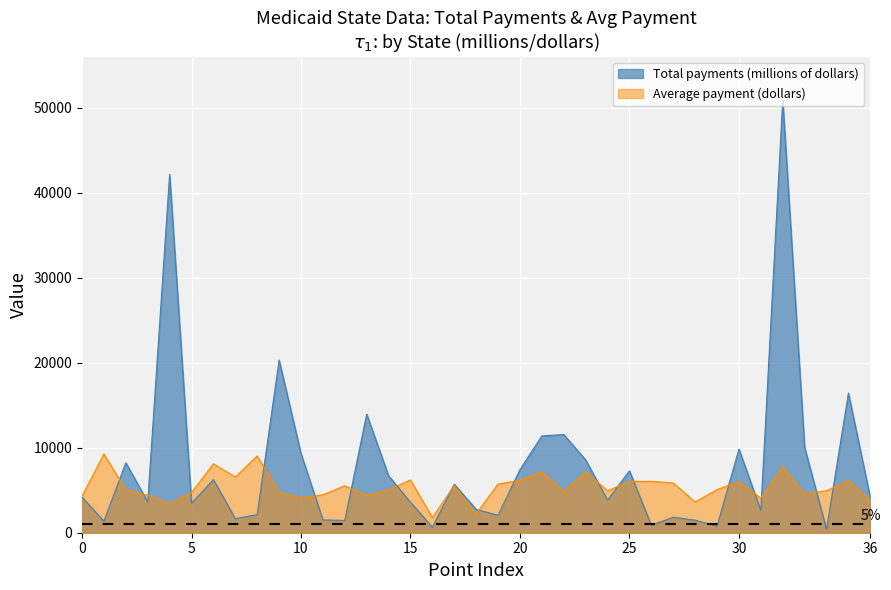

The value of Average payment (dollars) at 25 is 3782. True or false?

False